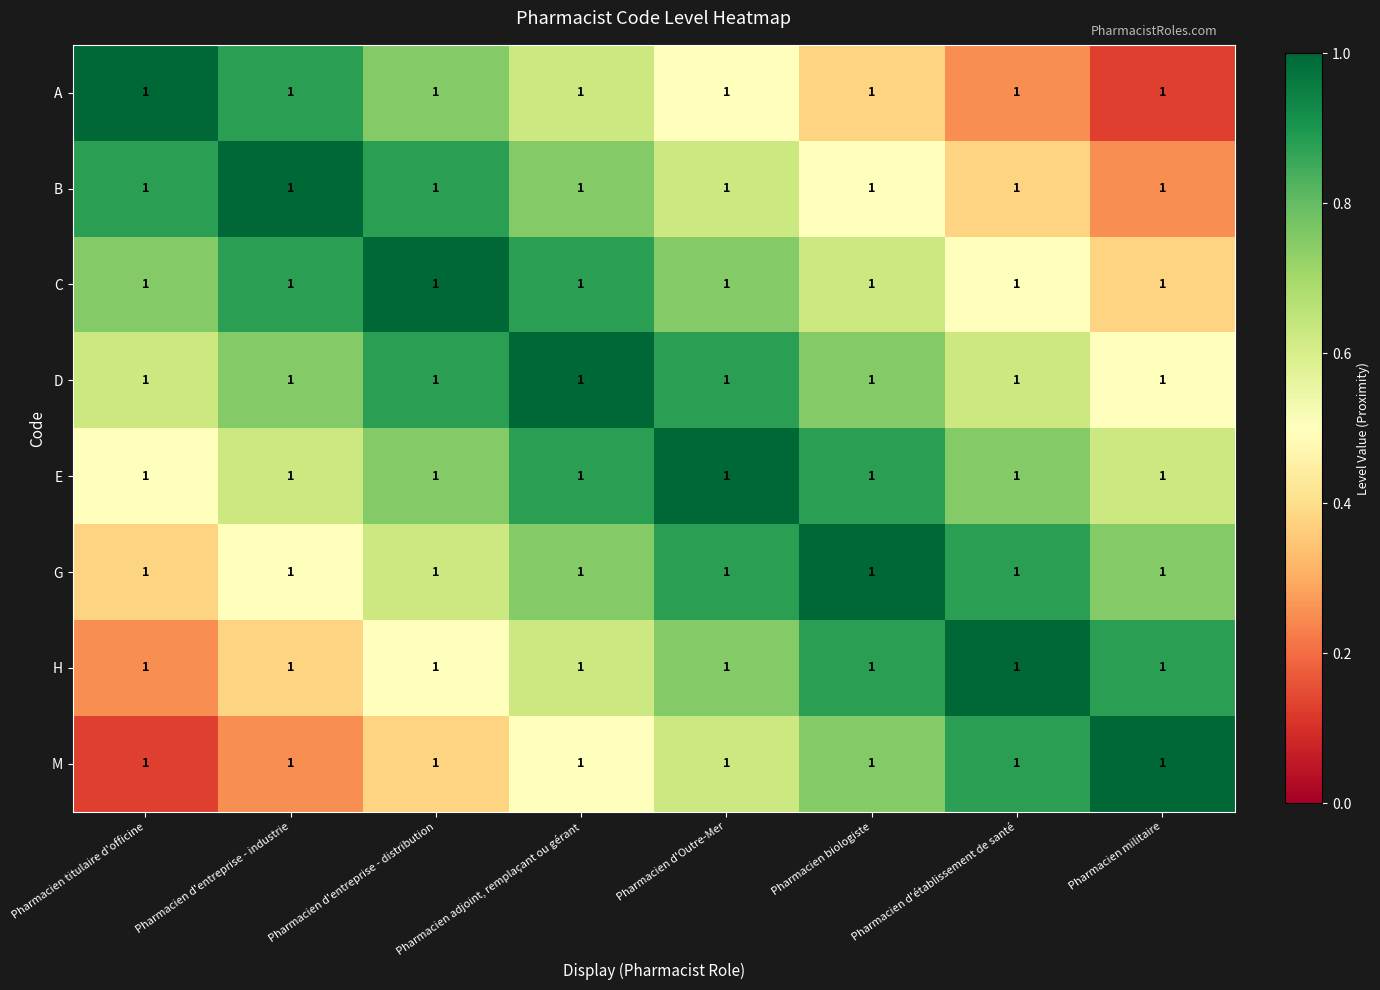

What is the difference between the highest and lowest values at Pharmacien d'établissement de santé?

0.8